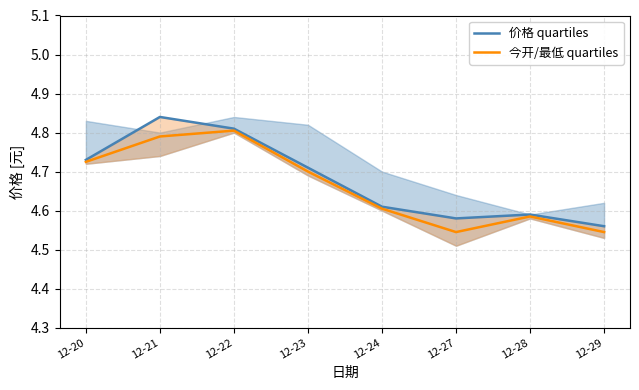

Rank the series at 12-20 from lowest to highest value.

今开/最低 quartiles, 价格 quartiles